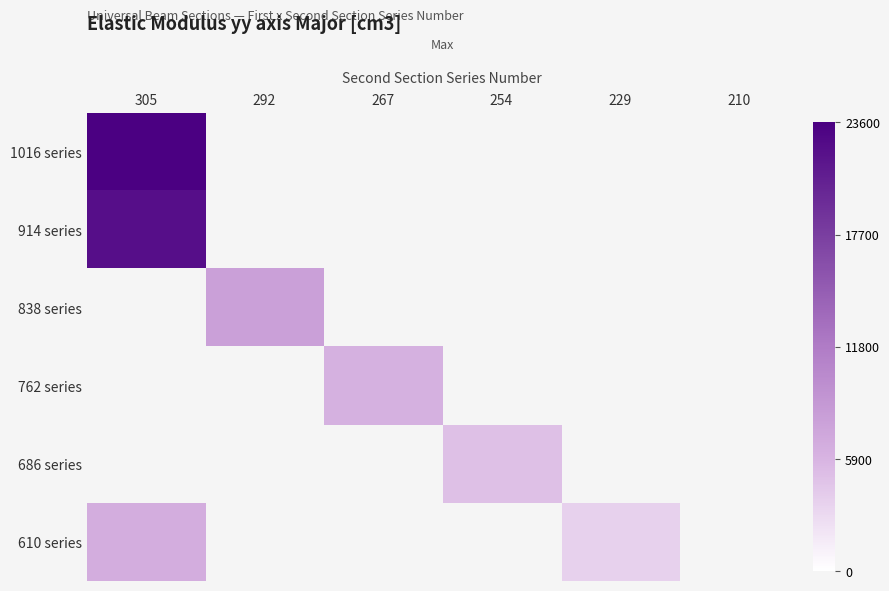

How many values in 838 series are above zero?

1